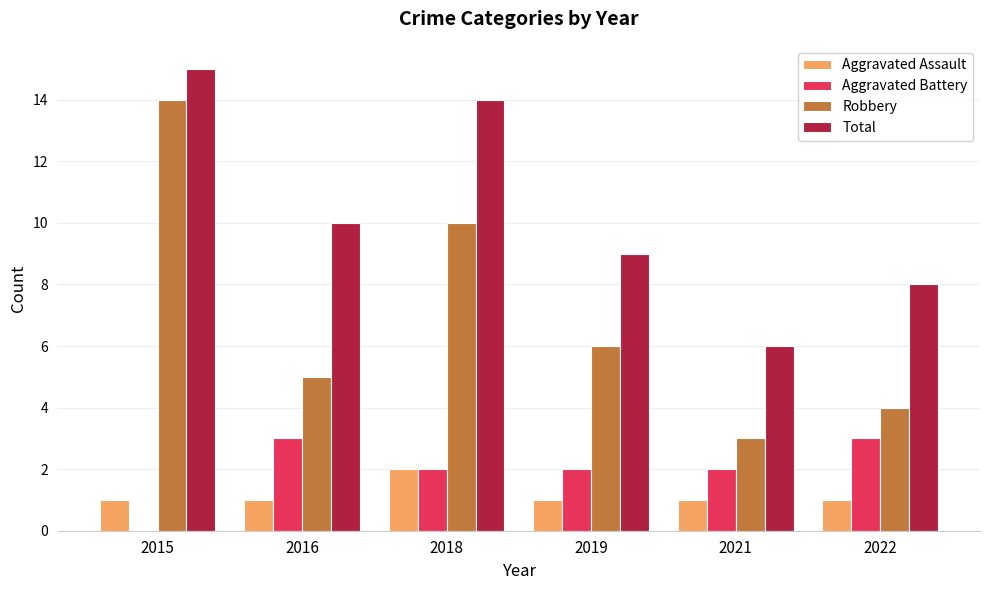

What is the maximum value shown in the chart?

15